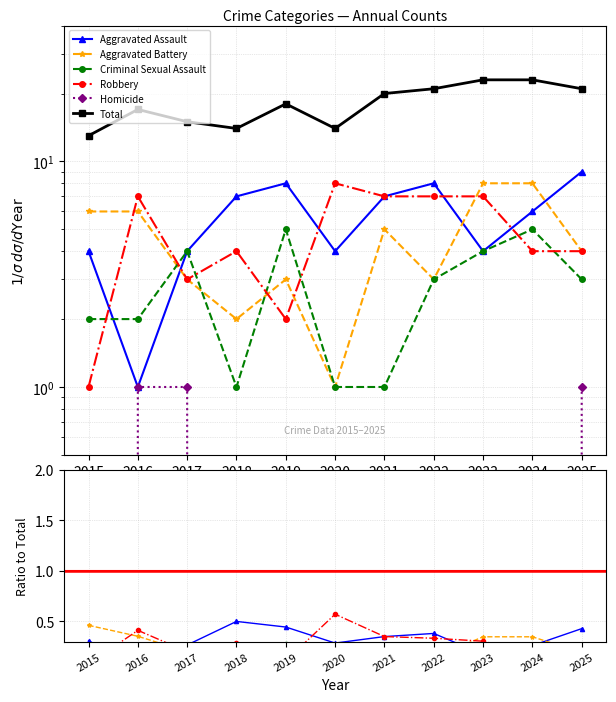

Reading left to right, transcribe all the data shown in this chart.

Aggravated Assault: 2015=4	2016=1	2017=4	2018=7	2019=8	2020=4	2021=7	2022=8	2023=4	2024=6	2025=9
Aggravated Battery: 2015=6	2016=6	2017=3	2018=2	2019=3	2020=1	2021=5	2022=3	2023=8	2024=8	2025=4
Criminal Sexual Assault: 2015=2	2016=2	2017=4	2018=1	2019=5	2020=1	2021=1	2022=3	2023=4	2024=5	2025=3
Robbery: 2015=1	2016=7	2017=3	2018=4	2019=2	2020=8	2021=7	2022=7	2023=7	2024=4	2025=4
Homicide: 2015=0	2016=1	2017=1	2018=0	2019=0	2020=0	2021=0	2022=0	2023=0	2024=0	2025=1
Total: 2015=13	2016=17	2017=15	2018=14	2019=18	2020=14	2021=20	2022=21	2023=23	2024=23	2025=21